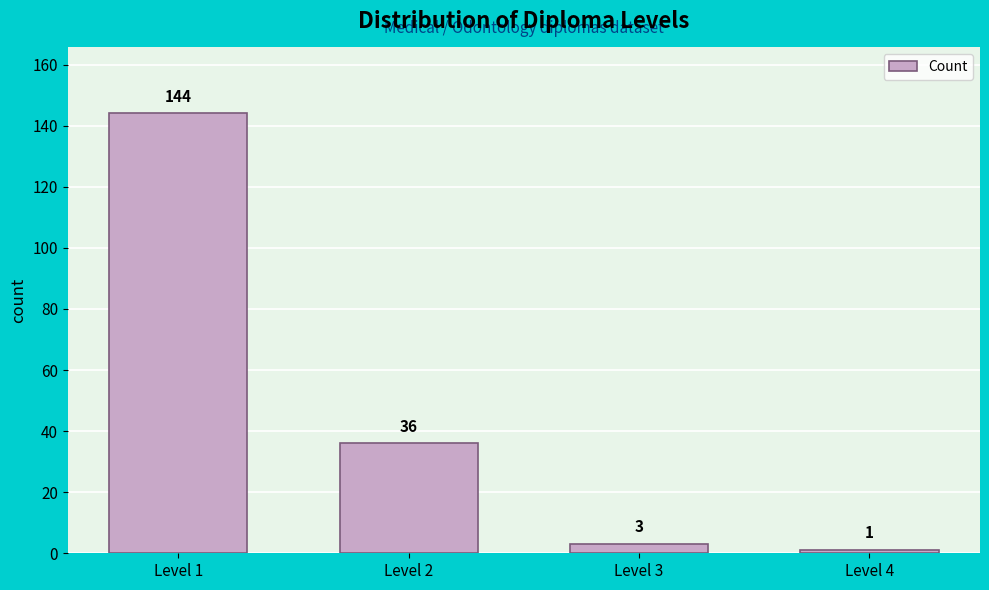

Reading left to right, list all the values displayed in this chart.

144	36	3	1